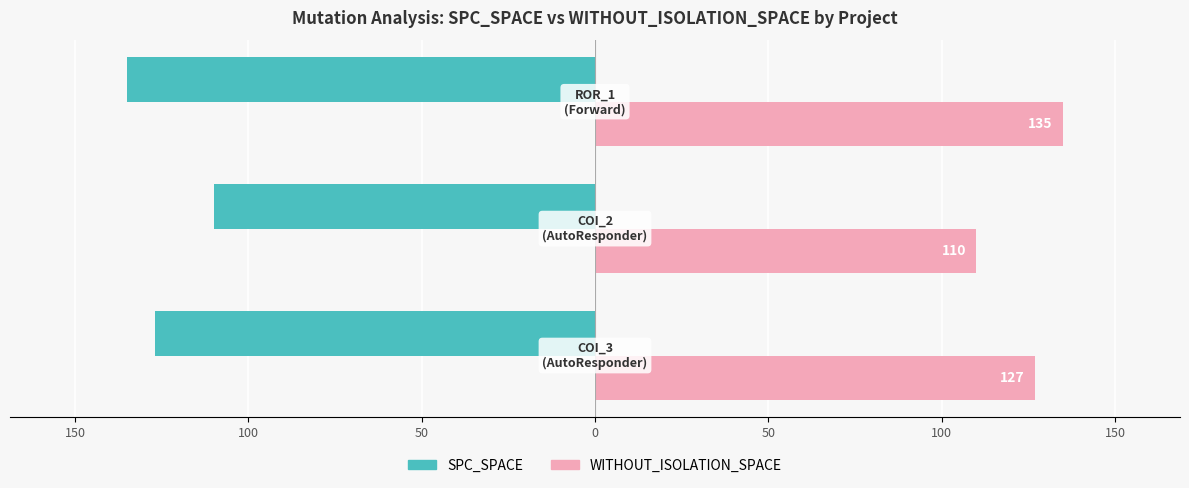

Reading left to right, list all the values displayed in this chart.

SPC_SPACE: -127	-110	-135
WITHOUT_ISOLATION_SPACE: 127	110	135